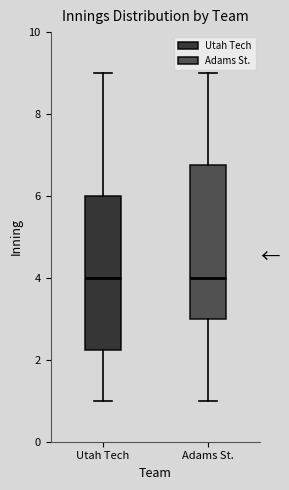

Where is the lower edge of the box for Adams St. on the y-axis? The values are not printed on the chart, so give them approximately, as read against the axis.

3.0